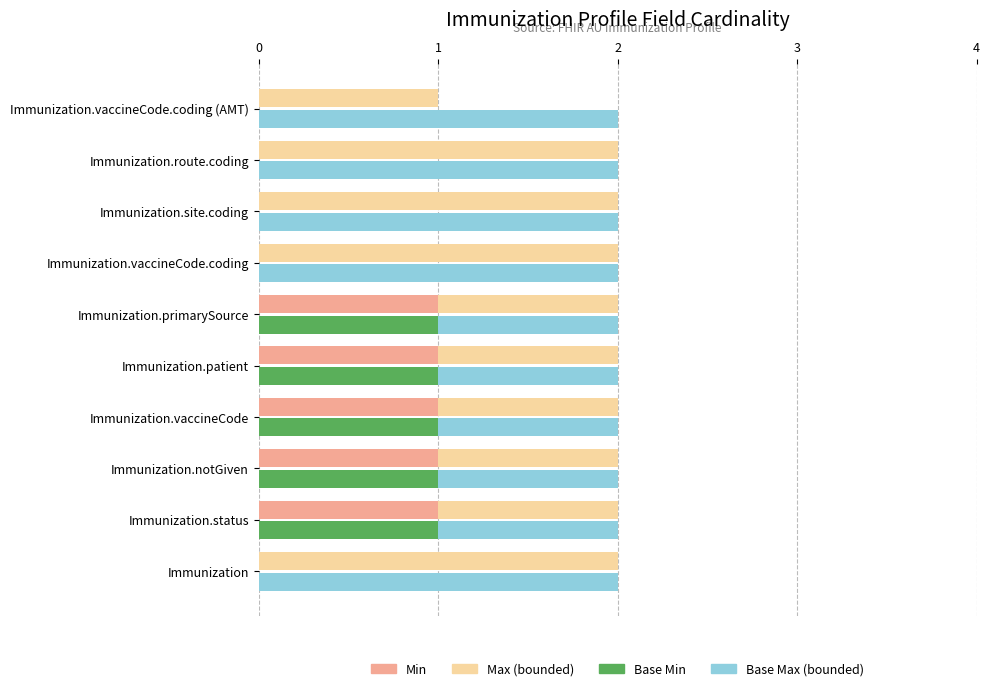

What is the difference between the maximum and second lowest values in the Min series?

1